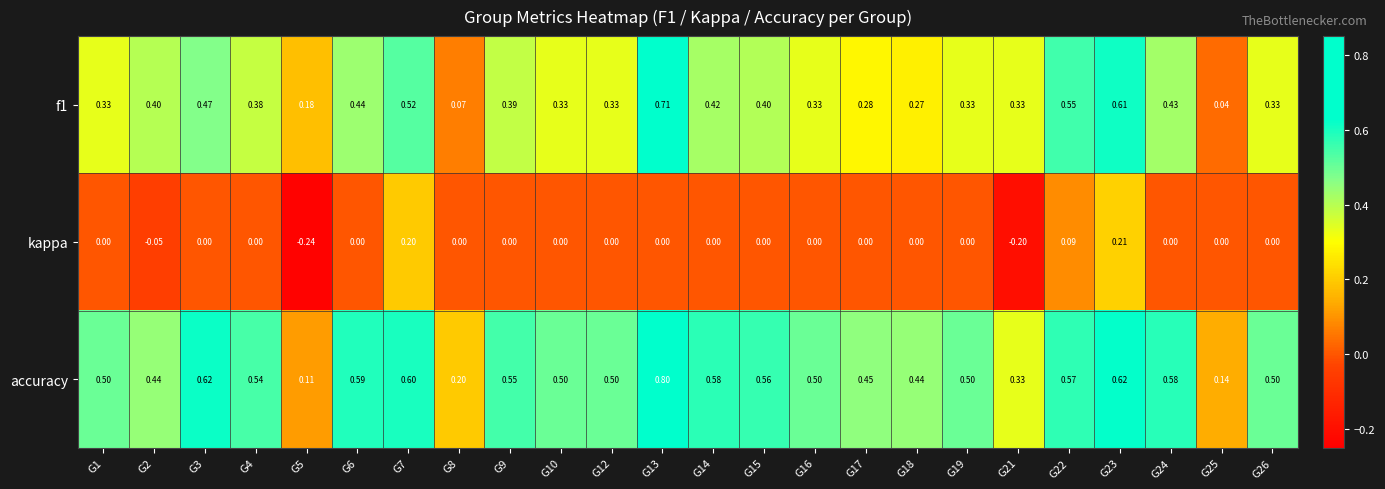

Which series has the largest total across all categories?

accuracy